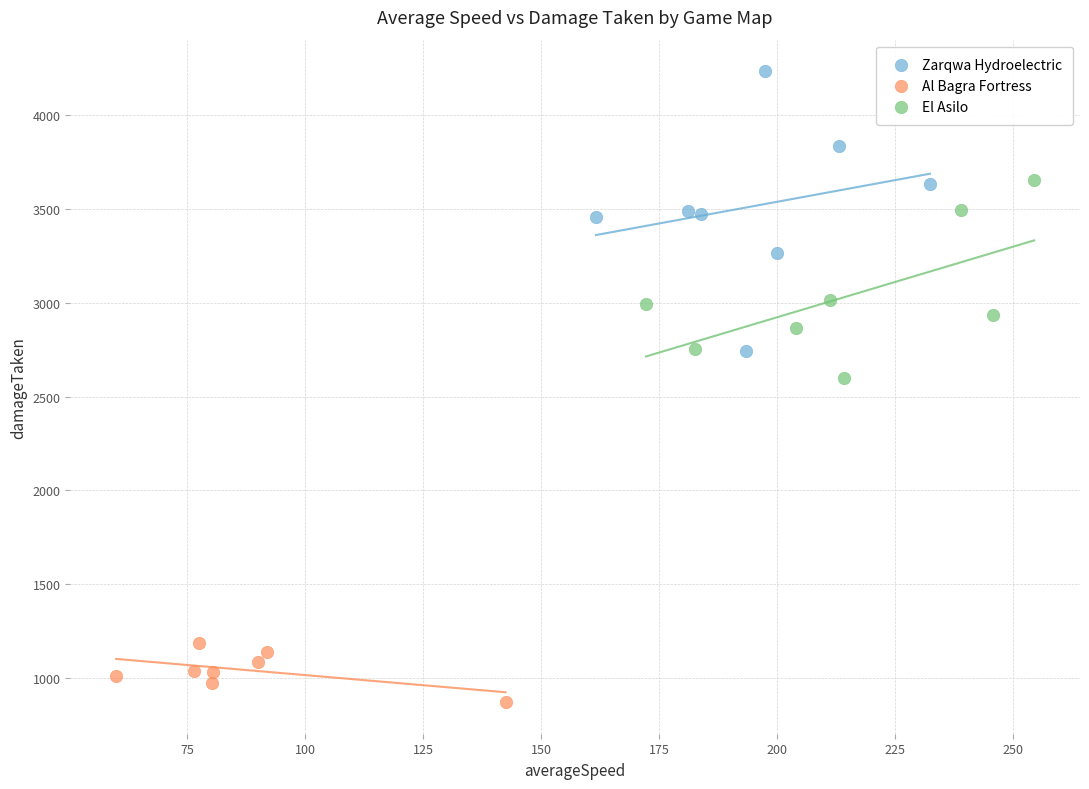

Which series reaches the minimum Y coordinate?

Al Bagra Fortress